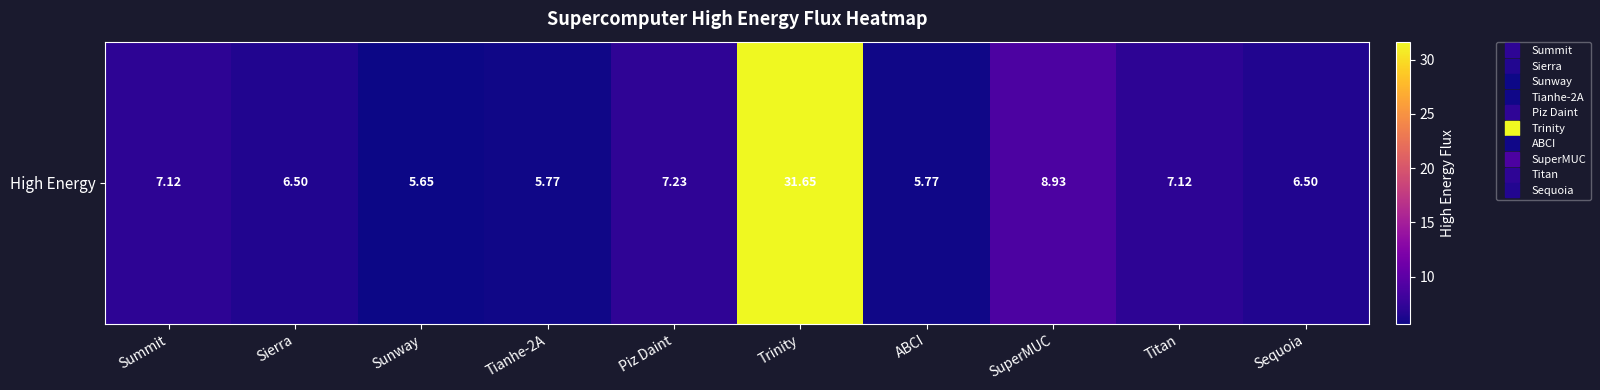

Rank the categories by value from highest to lowest.

Trinity, SuperMUC, Piz Daint, Summit, Titan, Sierra, Sequoia, Tianhe-2A, ABCI, Sunway